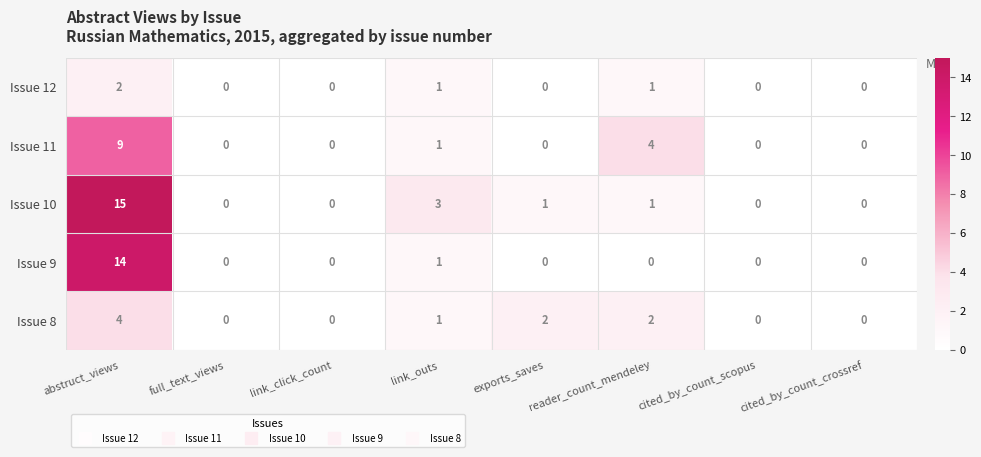

At abstruct_views, list the series in order from largest to smallest.

Issue 10, Issue 9, Issue 11, Issue 8, Issue 12